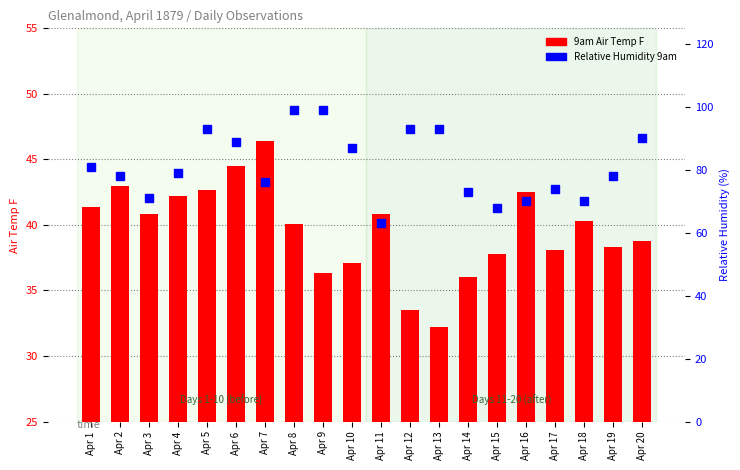

Does the chart contain stacked bars?

No